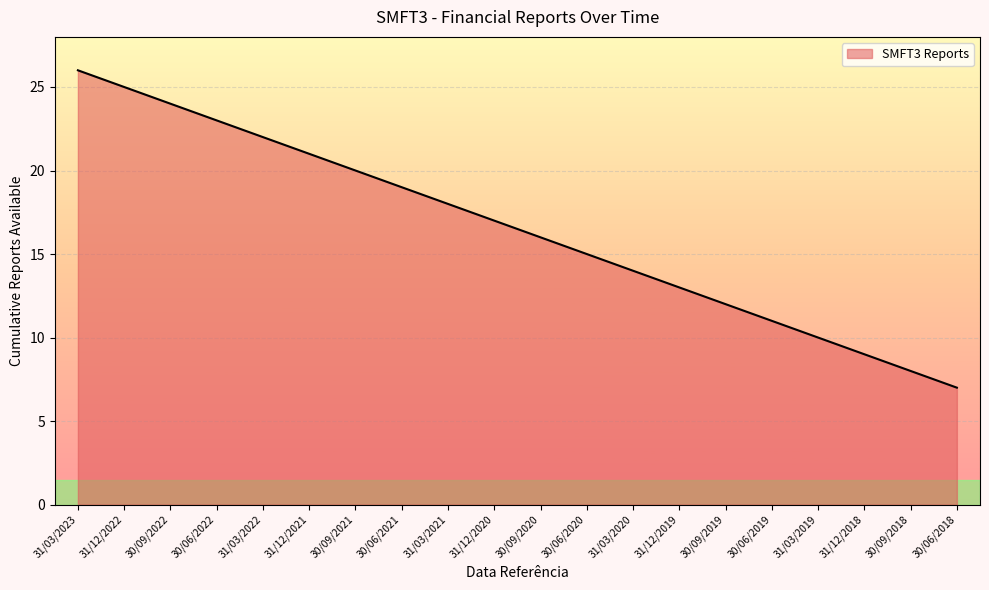

True or false: the data shows 3 at 30/09/2018.

False